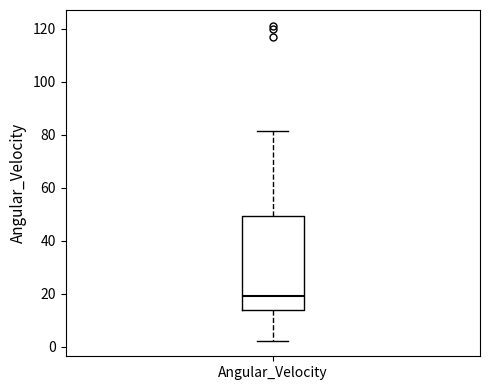

Read this box plot against the y-axis: the position of the median line, the range covered by the box, and the ends of both whiskers. The values are not printed on the chart, so give them approximately, as read against the axis.

median 18, box 14 to 50, whiskers 2 to 82